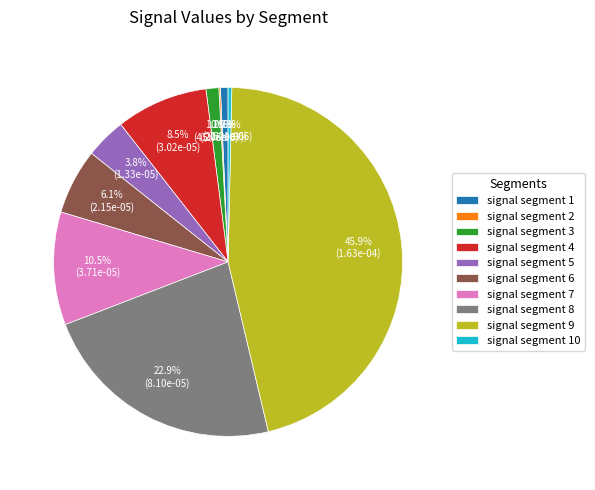

To the nearest percent, what is the average slice percentage?

10%